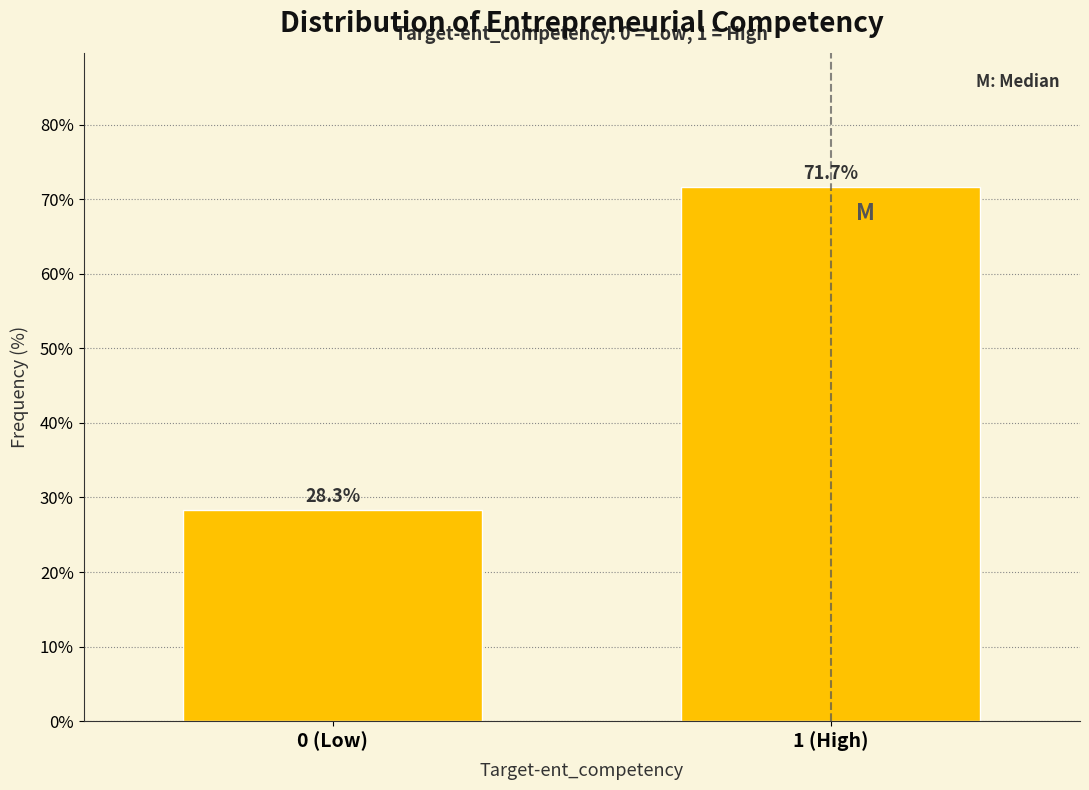

Reading left to right, list all the values displayed in this chart.

0 (Low)=28.3	1 (High)=71.7